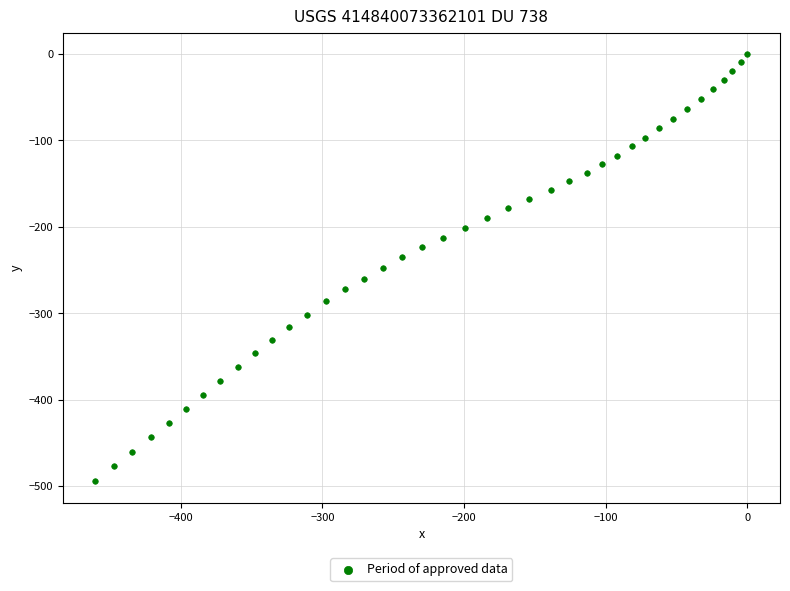

What is the range of Y values (max minus min)?

494.7